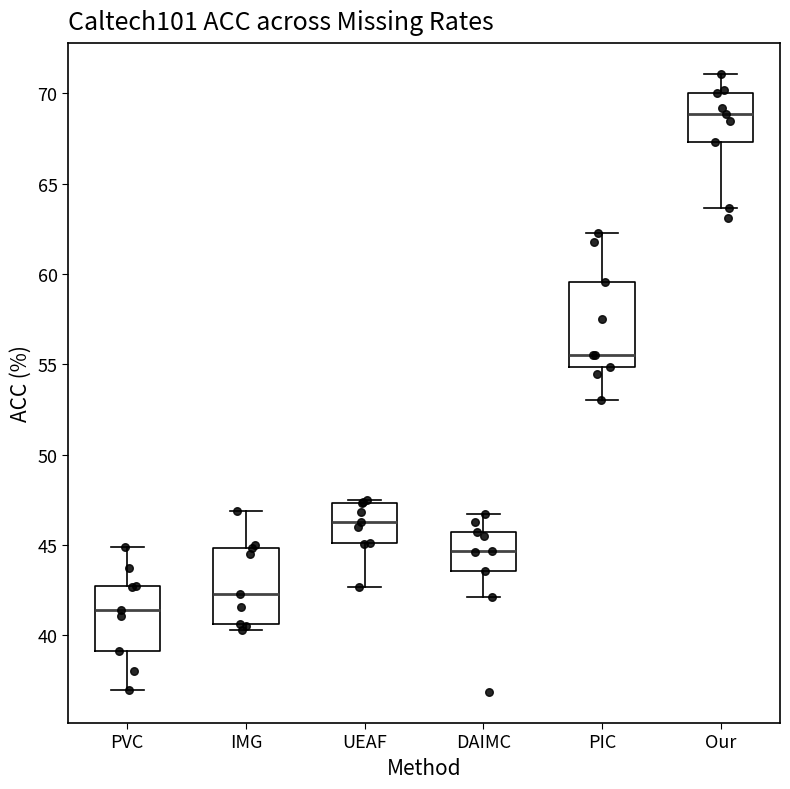

Which box's median line is the highest?

Our